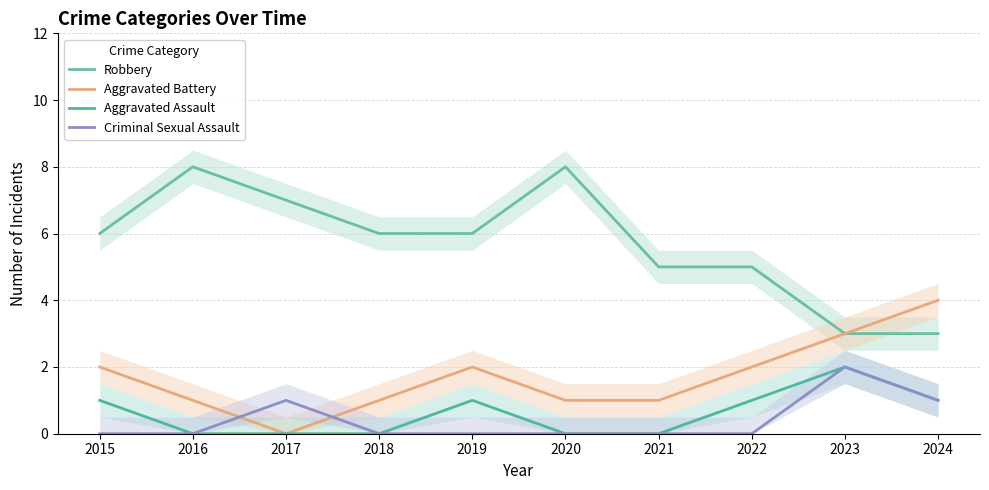

Which series has the largest total across all categories?

Robbery